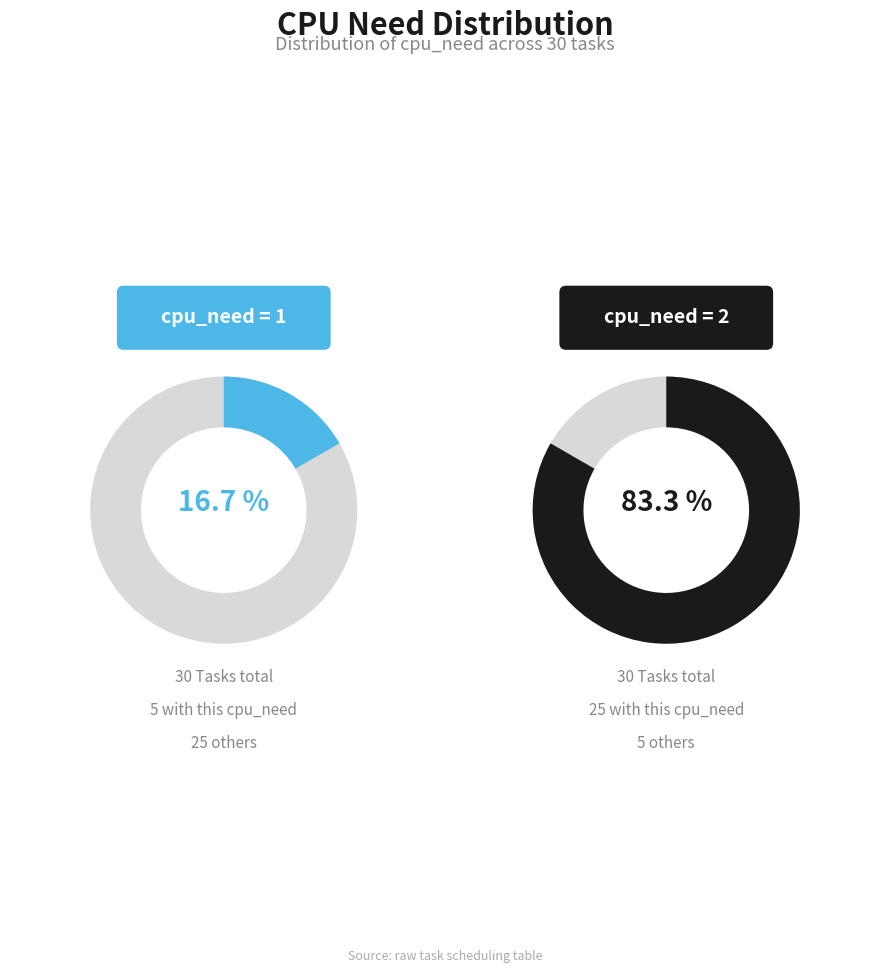

Count the number of slices in the pie.

2